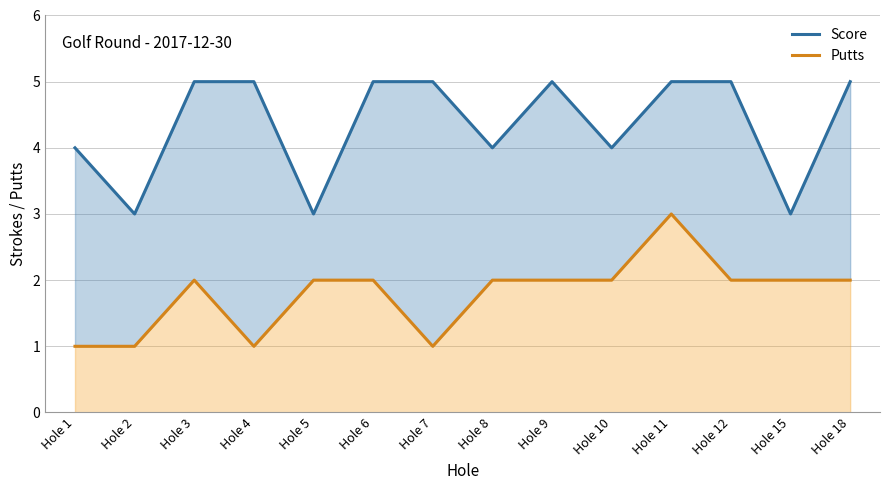

True or false: Putts has a value of 1 at Hole 5.

False